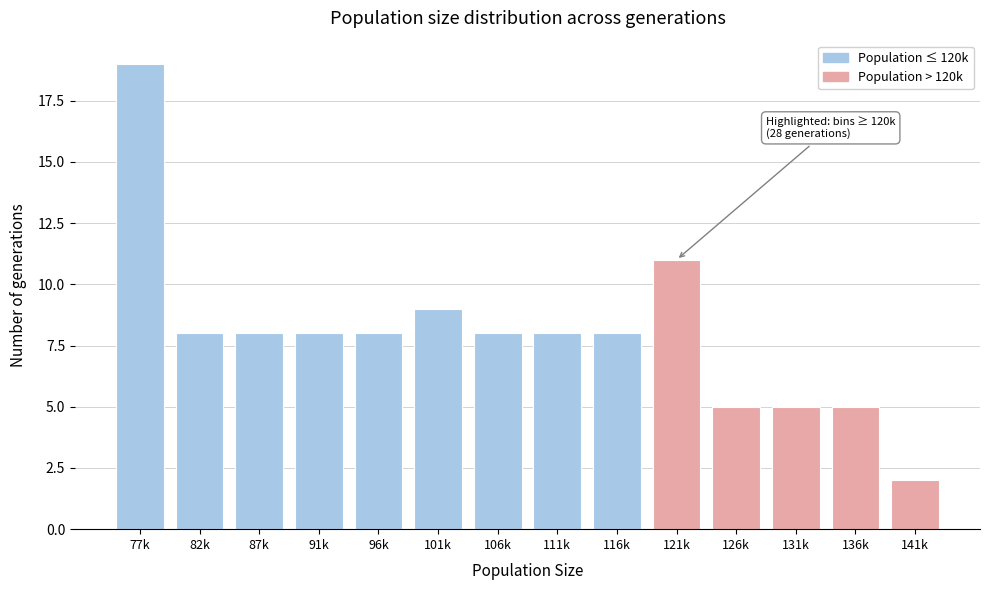

Reading left to right, list all the values displayed in this chart.

19	8	8	8	8	9	8	8	8	11	5	5	5	2